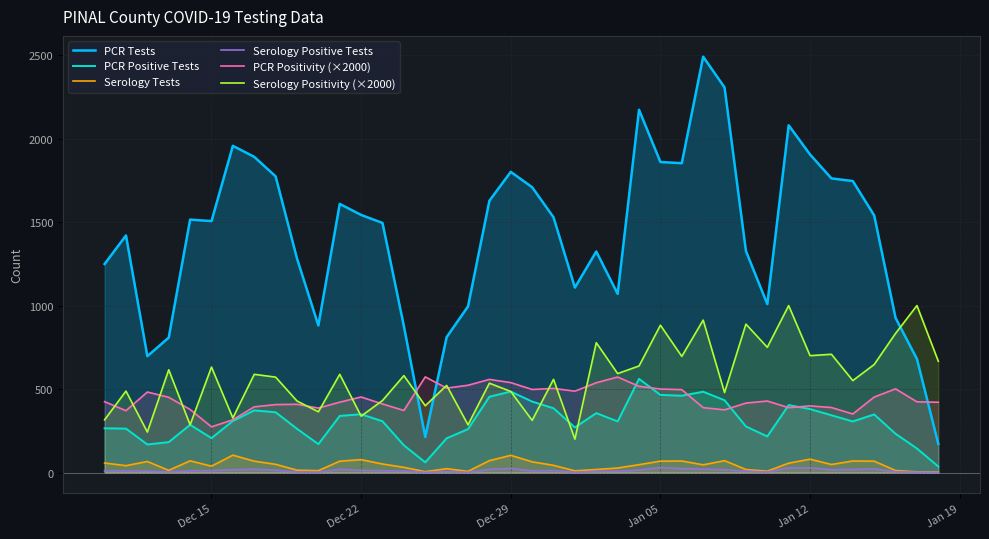

True or false: PCR Positive Tests and Serology Positive Tests cross at least once.

False